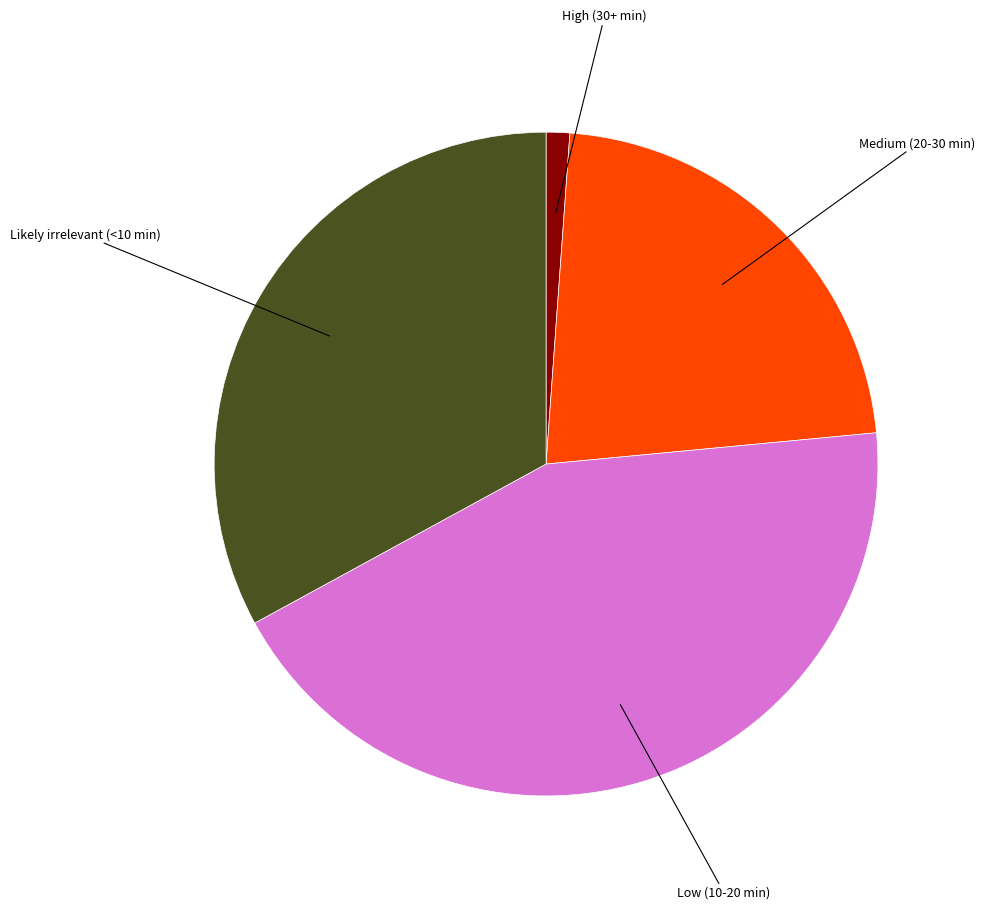

Which has a higher value, High (30+ min) or Low (10-20 min)?

Low (10-20 min)